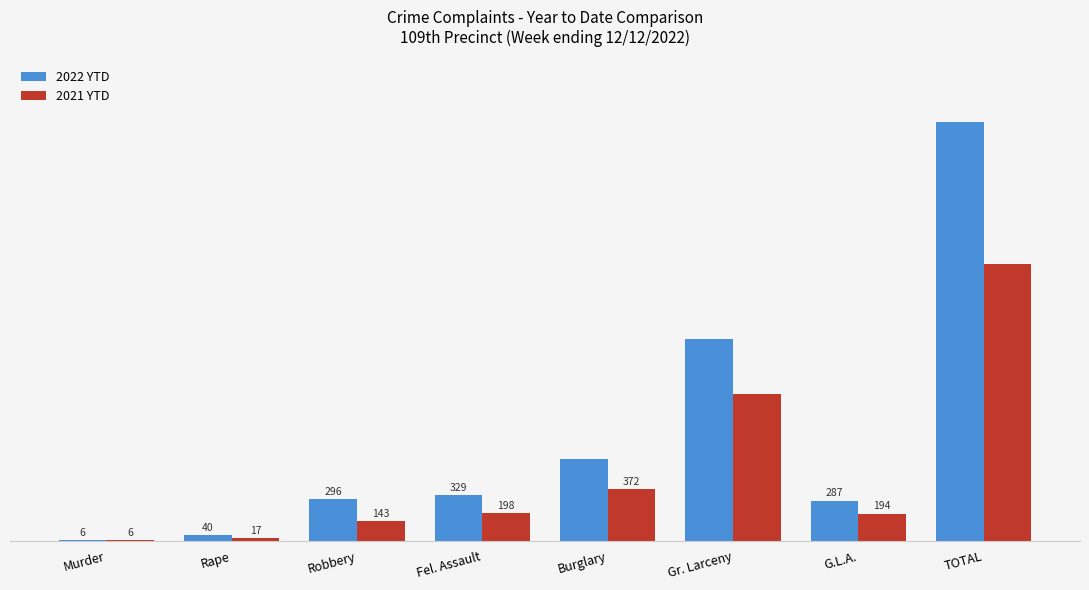

Between Murder and Robbery, which series saw the biggest shift?

2022 YTD